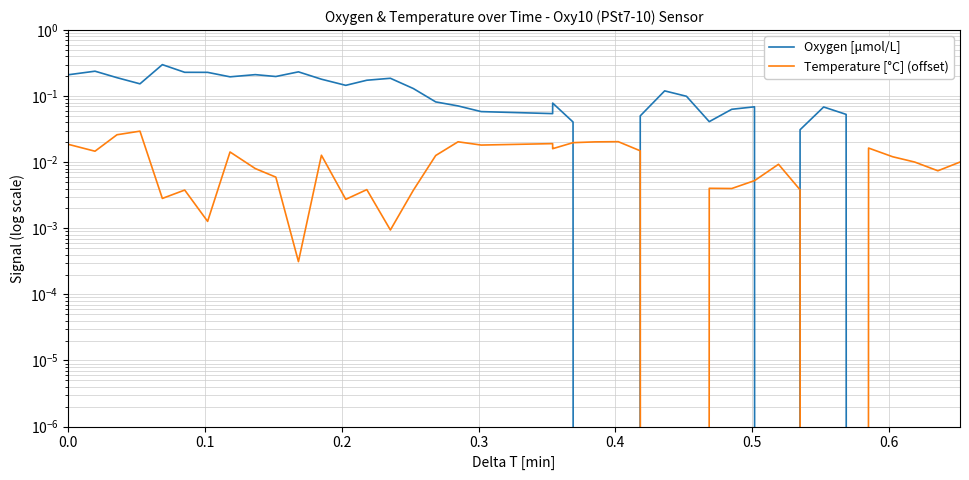

How many data points in Temperature [°C] (offset) are above 0?

36